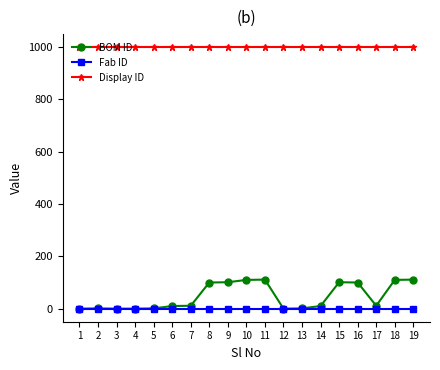

Does the chart display data point markers on the line(s)?

Yes